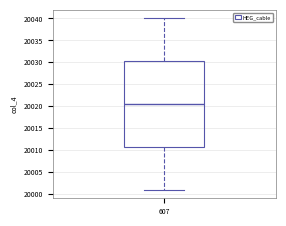

Where does the lower whisker of the box at x = 607 end on the y-axis? The values are not printed on the chart, so give them approximately, as read against the axis.

20001.0